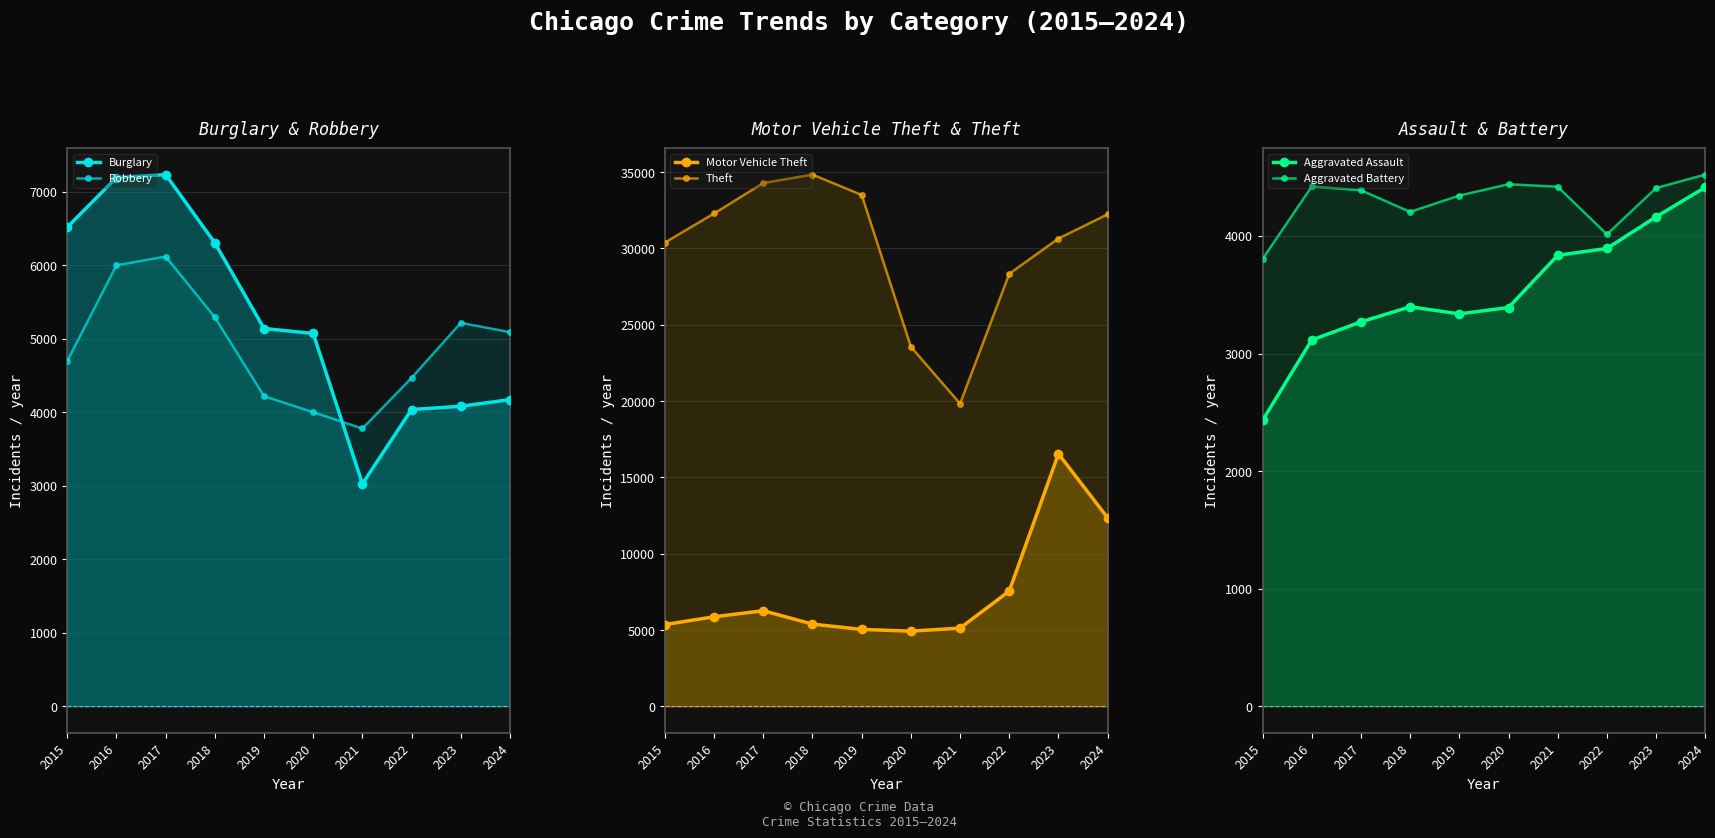

How many lines are shown in the chart?

6